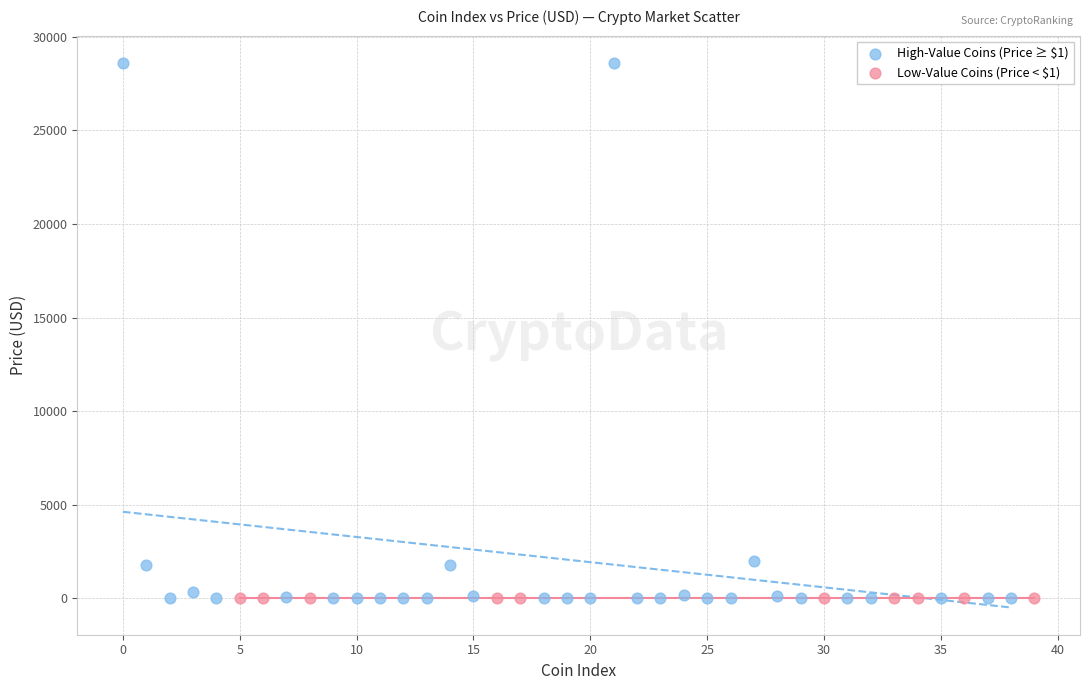

Which series has the largest Y range (max minus min)?

High-Value Coins (Price ≥ $1)